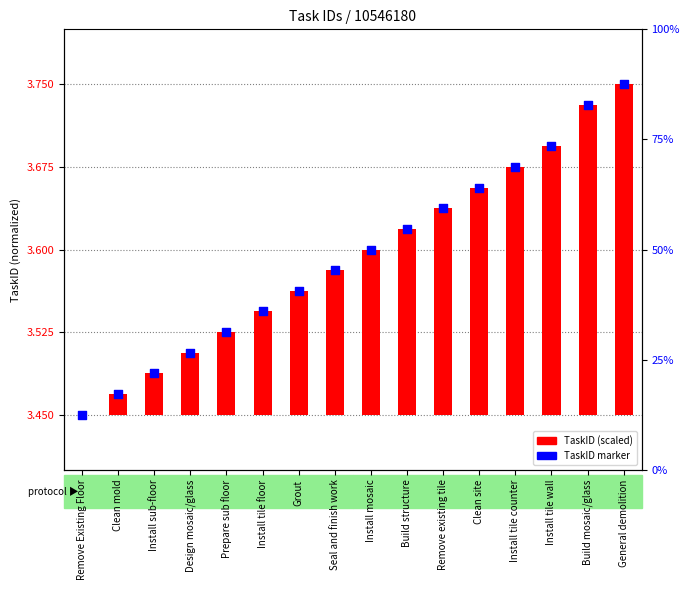

Which series has the largest total across all categories?

TaskID marker